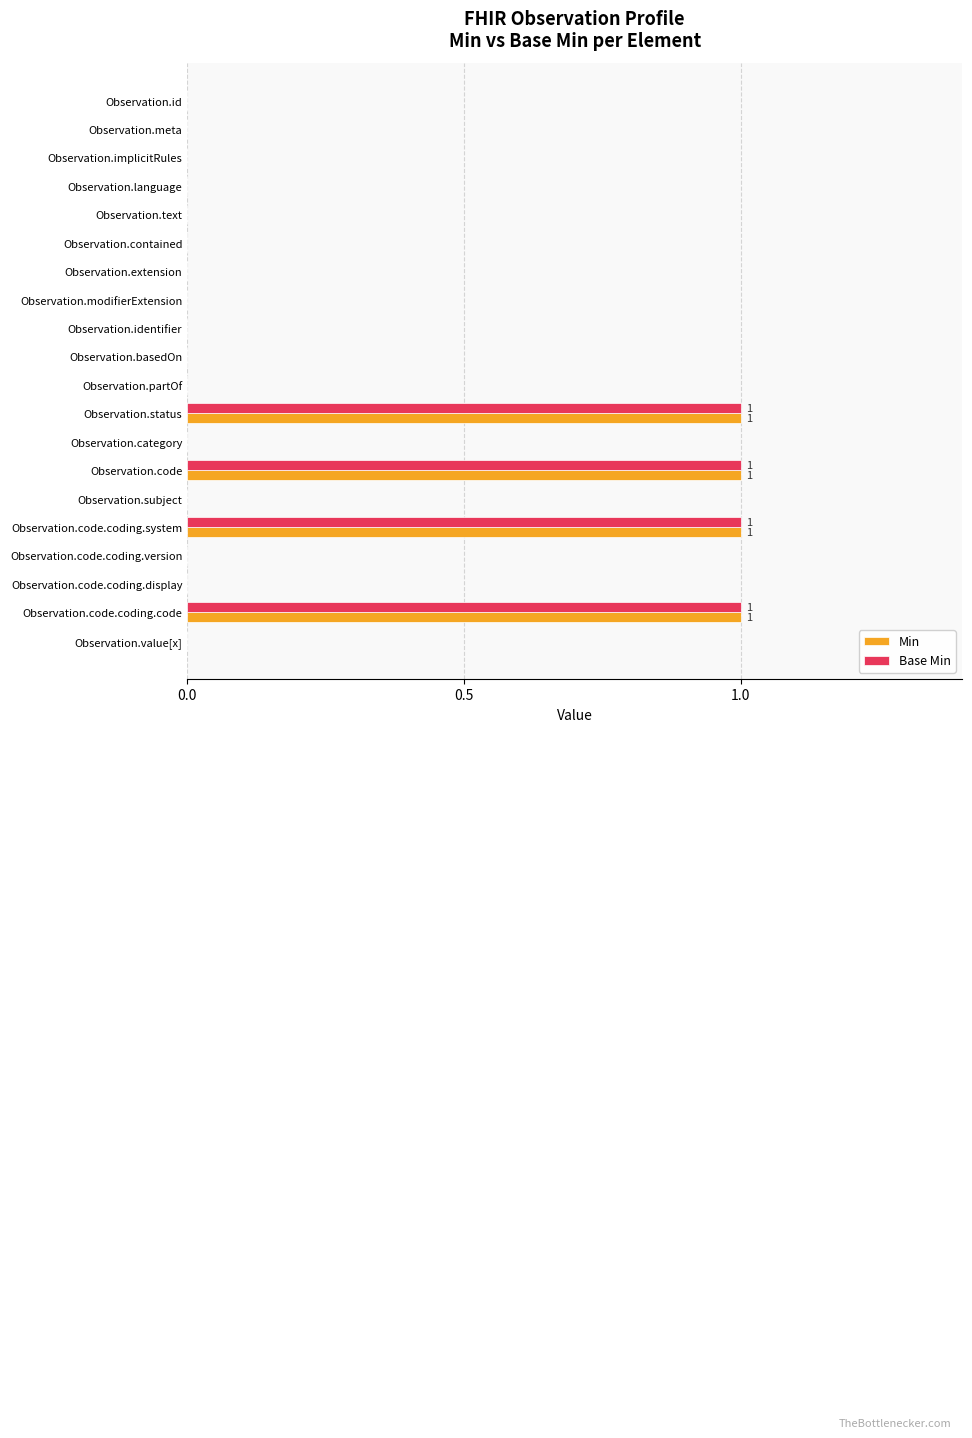

The Min series shows 0 at Observation.partOf. True or false?

True